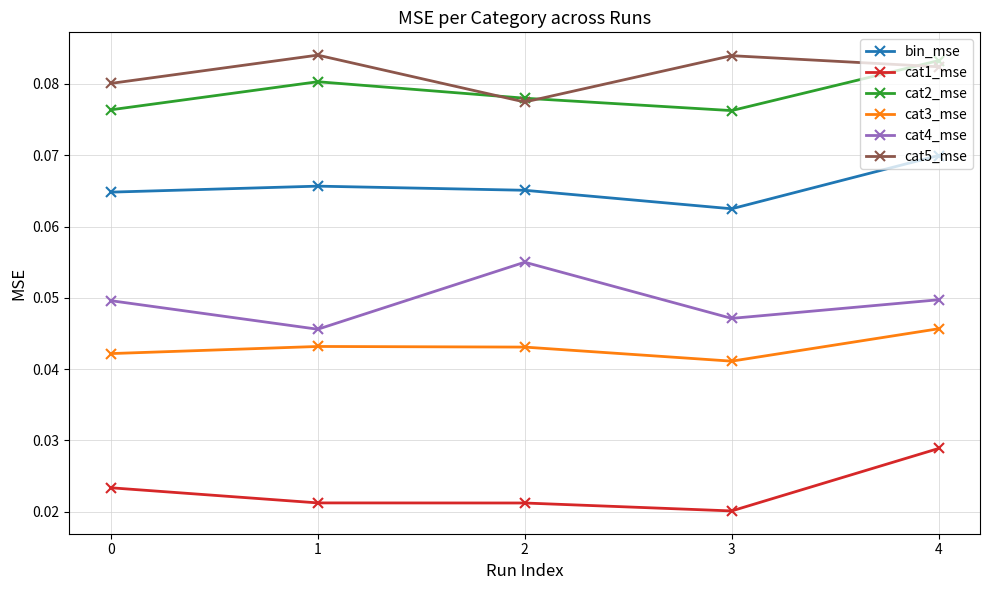

True or false: cat4_mse and cat5_mse cross at least once.

False